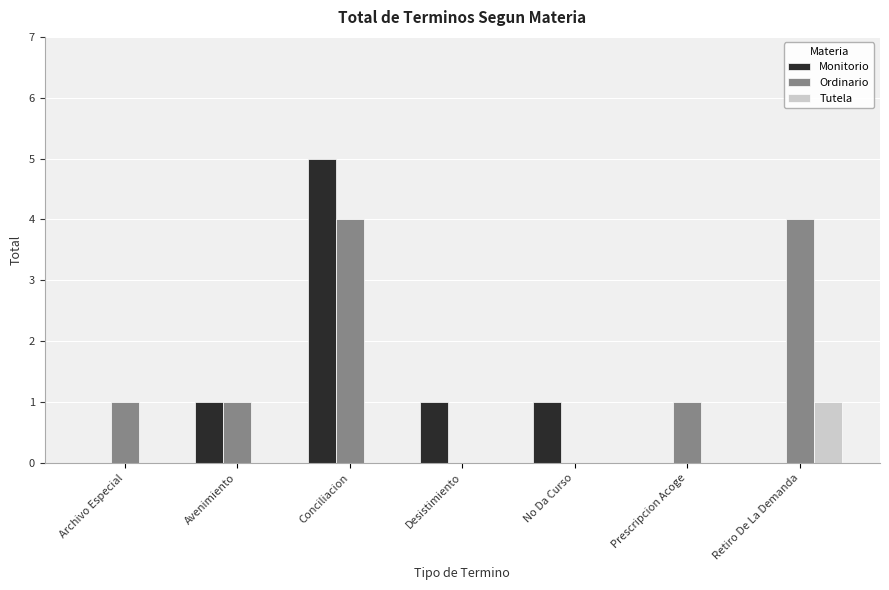

How many categories are shown in the chart?

7